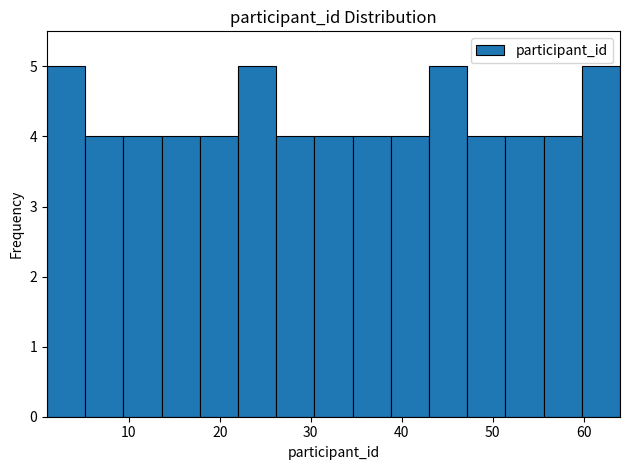

Reading left to right, list every bar in this chart as the range it spans on the x-axis followed by its height. Neither the bar edges nor the heights are printed on the chart, so give them approximately, as read against the axes.

1.0 to 5.2: 5
5.2 to 9.4: 4
9.4 to 13.6: 4
13.6 to 17.8: 4
17.8 to 22.0: 4
22.0 to 26.2: 5
26.2 to 30.4: 4
30.4 to 34.6: 4
34.6 to 38.8: 4
38.8 to 43.0: 4
43.0 to 47.2: 5
47.2 to 51.4: 4
51.4 to 55.6: 4
55.6 to 59.8: 4
59.8 to 64.0: 5